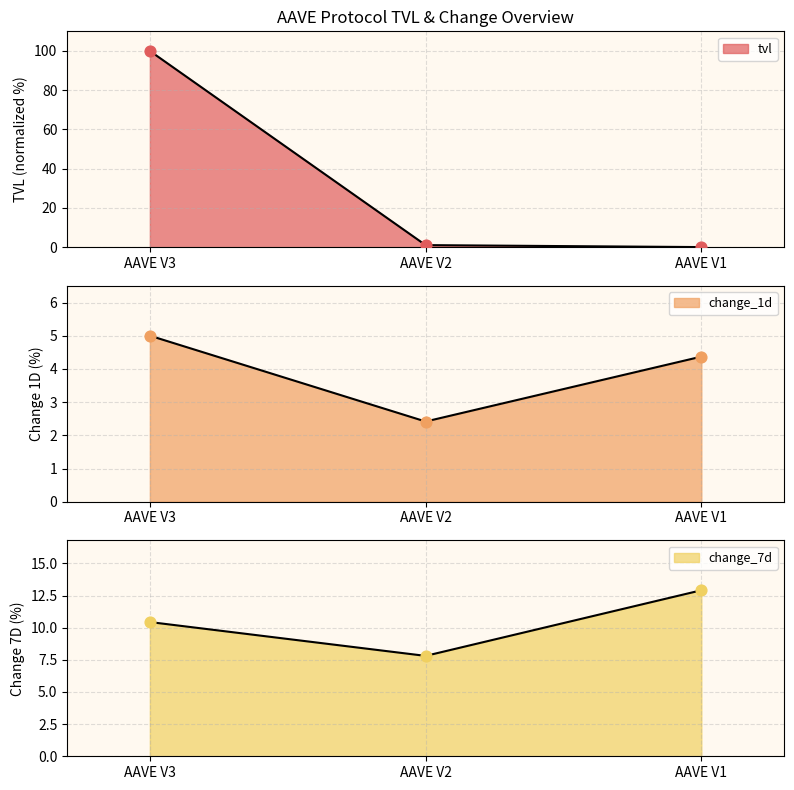

What are all the series names shown in the legend?

tvl, change_1d, change_7d